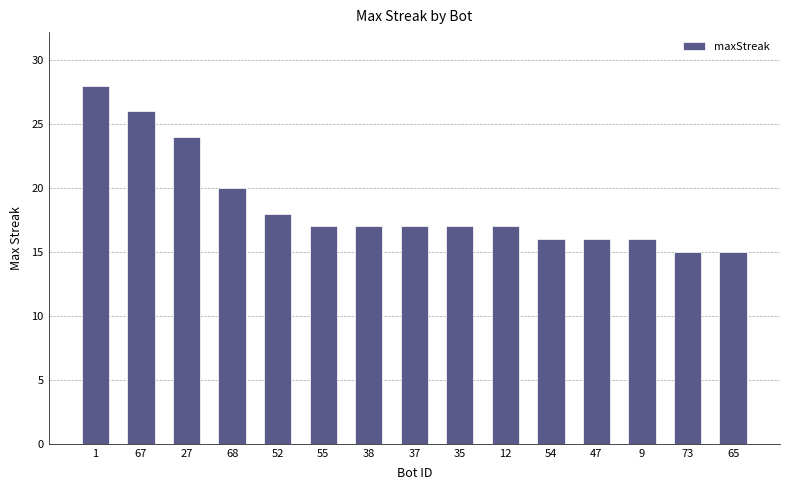

What is the value of the 6th bar from the left?

17